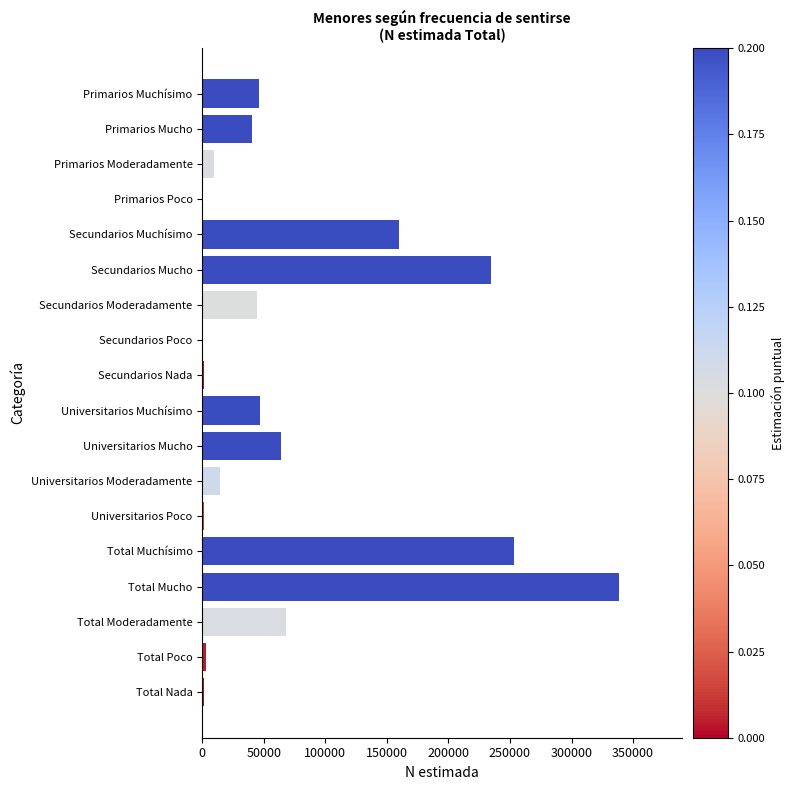

Which category has the highest value across all series?

Total Mucho